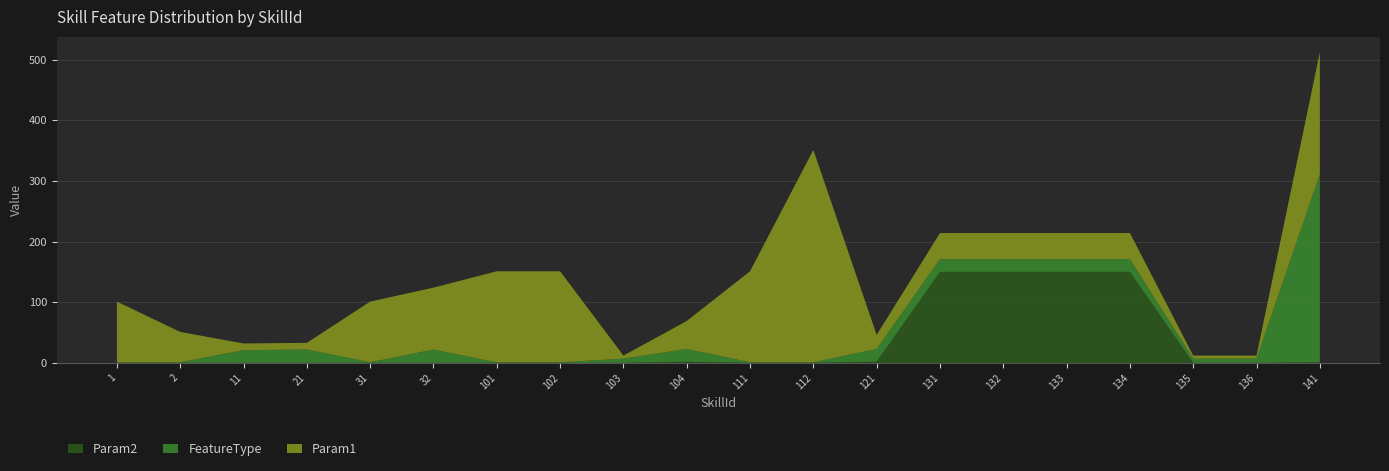

Is it true that Param2 equals -74 at 32?

False